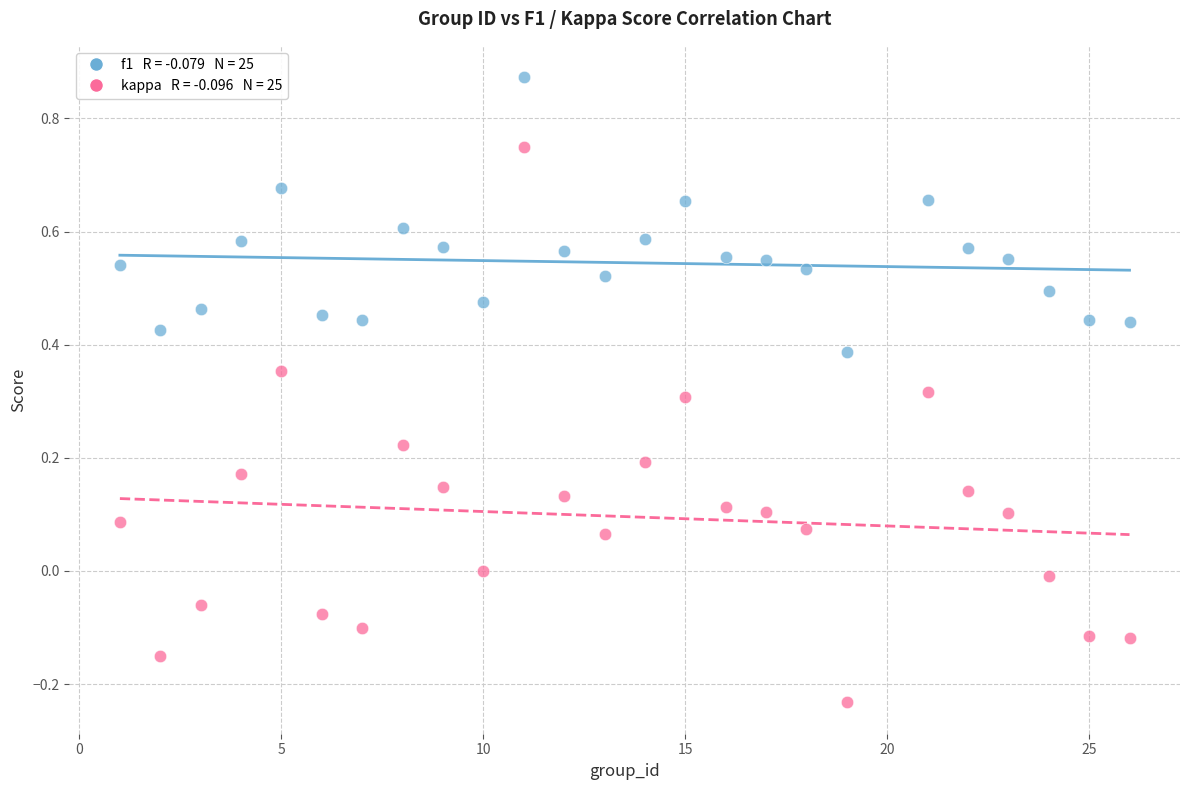

Across all data points, what is the range of Y values (max minus min)?

1.1